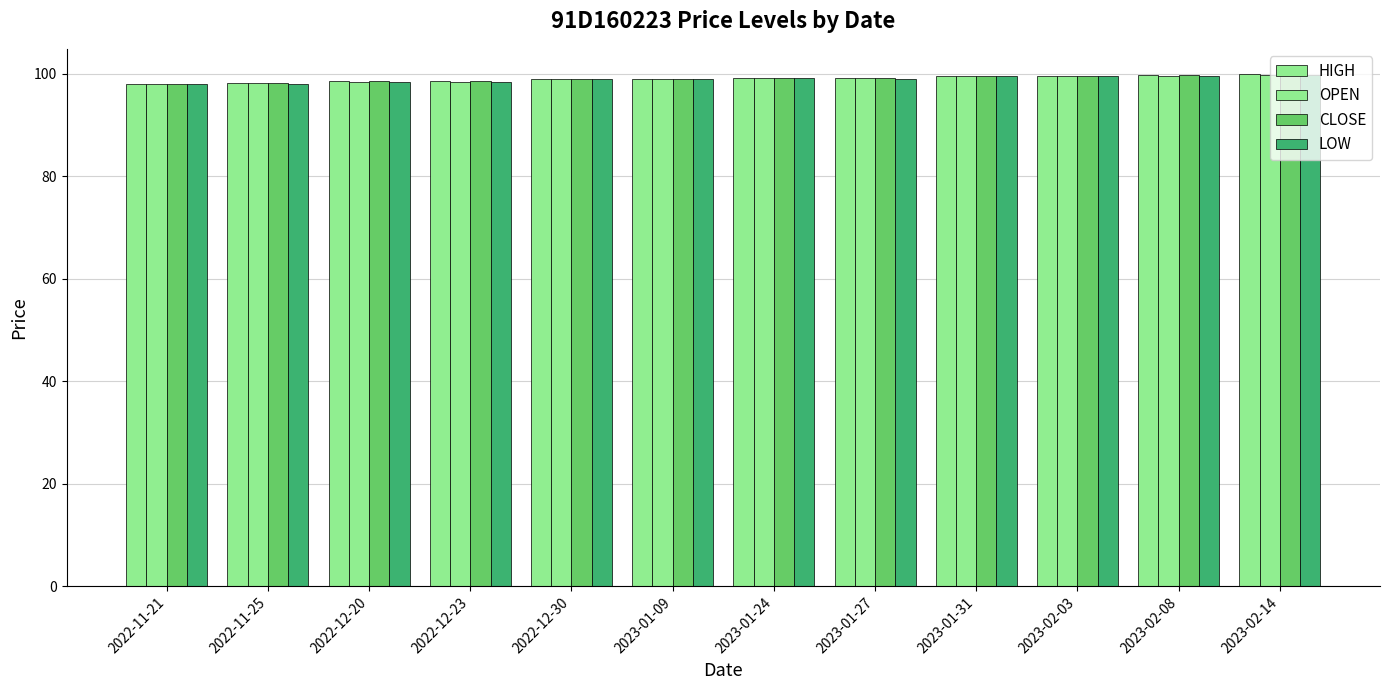

Is it true that LOW equals 172.2 at 2023-01-27?

False